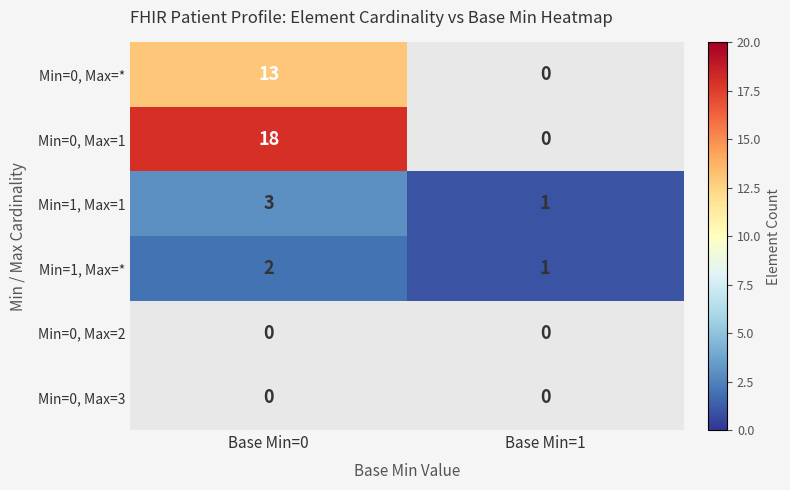

At which category does the chart reach its minimum across all series?

Base Min=1